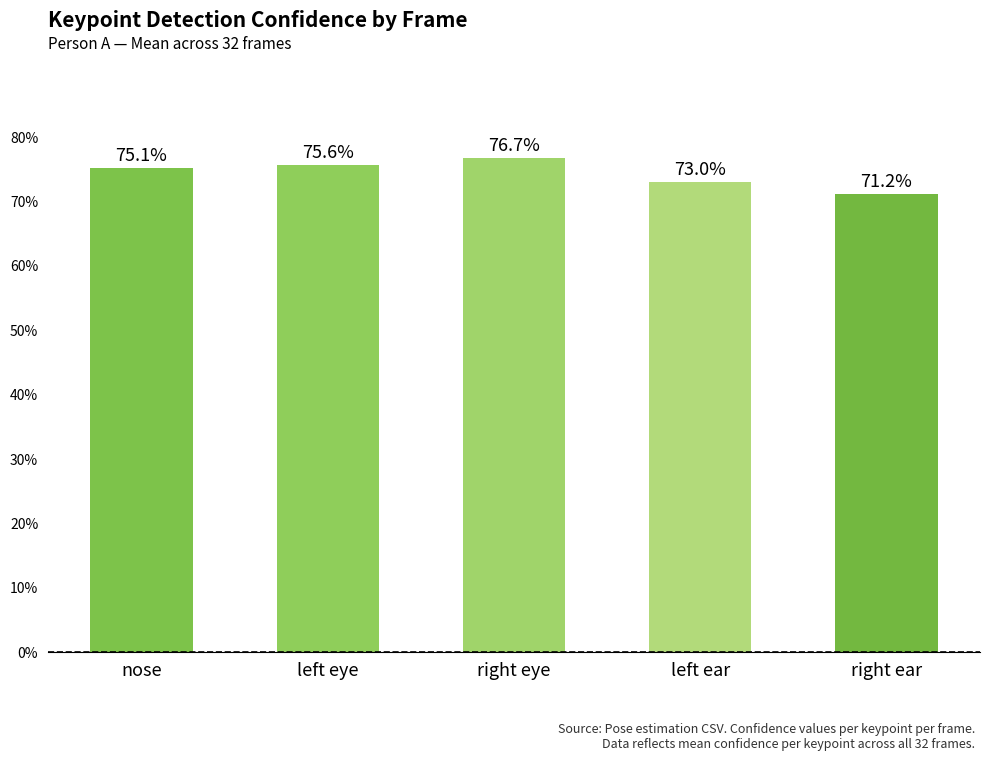

Does the chart contain any negative values?

No